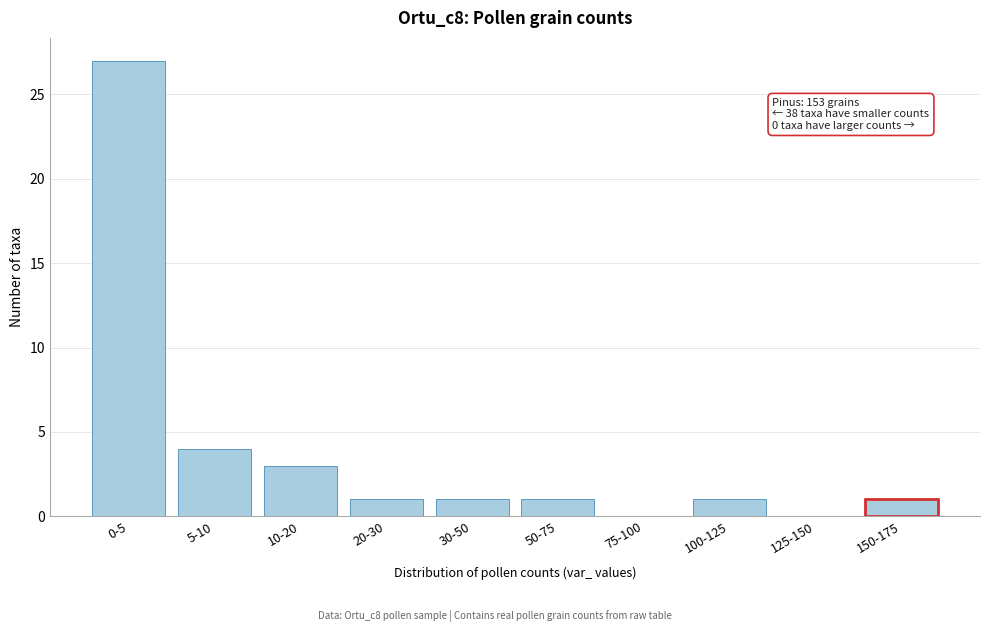

Reading left to right, what are all the values shown in this chart?

0-5=27	5-10=4	10-20=3	20-30=1	30-50=1	50-75=1	75-100=0	100-125=1	125-150=0	150-175=1